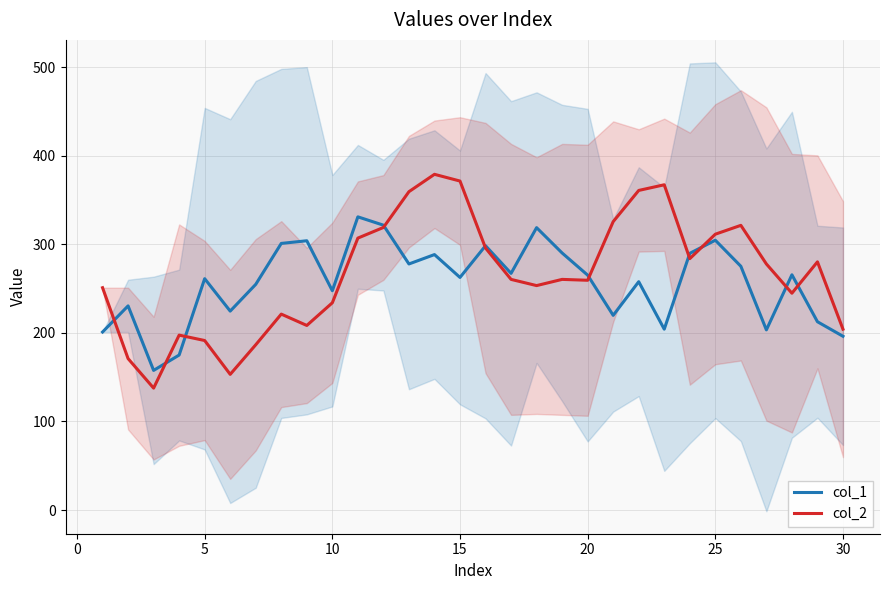

How many data points in col_2 are less than 260?

14